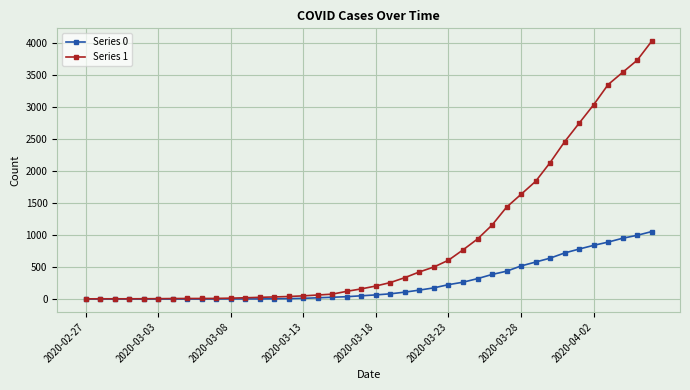

How many lines are shown in the chart?

2